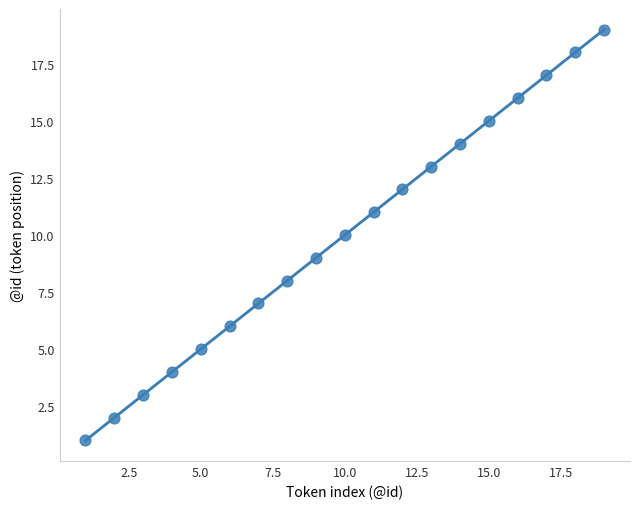

What is the range of X values (max minus min)?

18